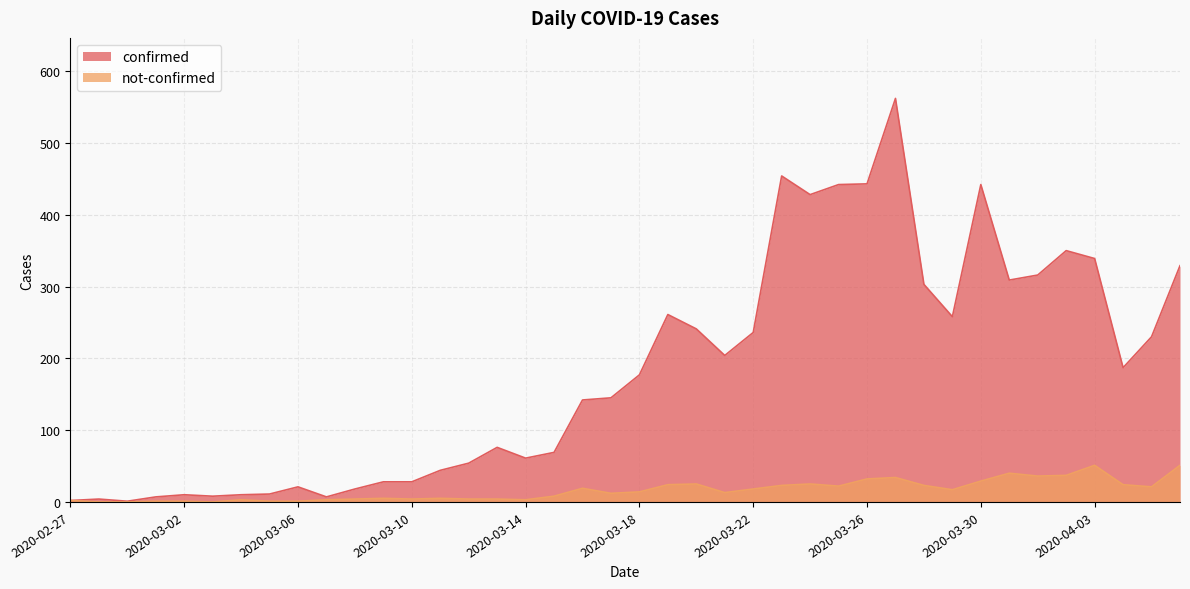

At which category does not-confirmed reach its first local peak?

2020-03-04